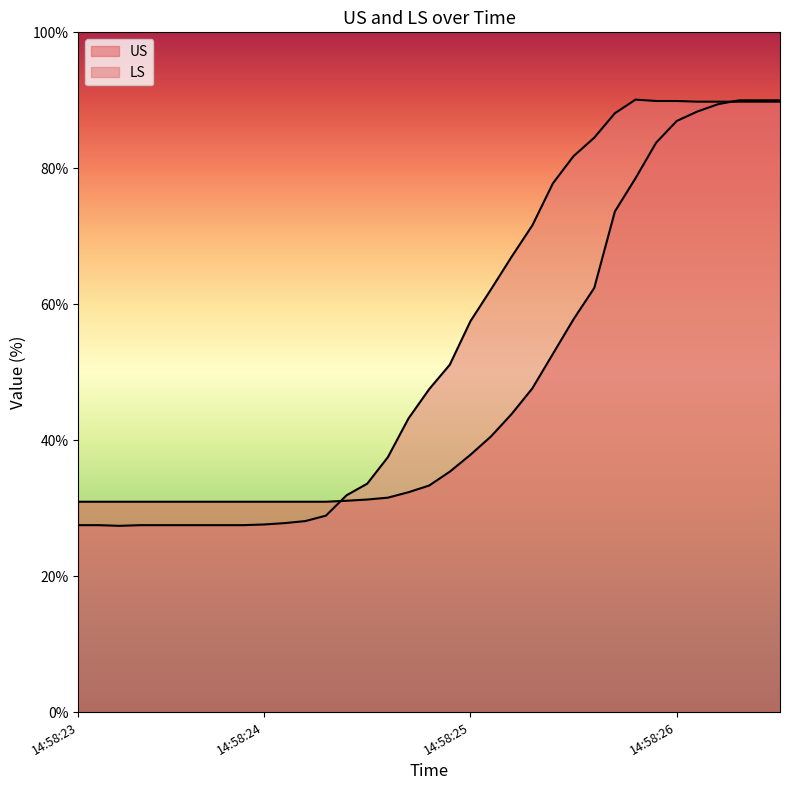

What is the average value of the US series?

48.9